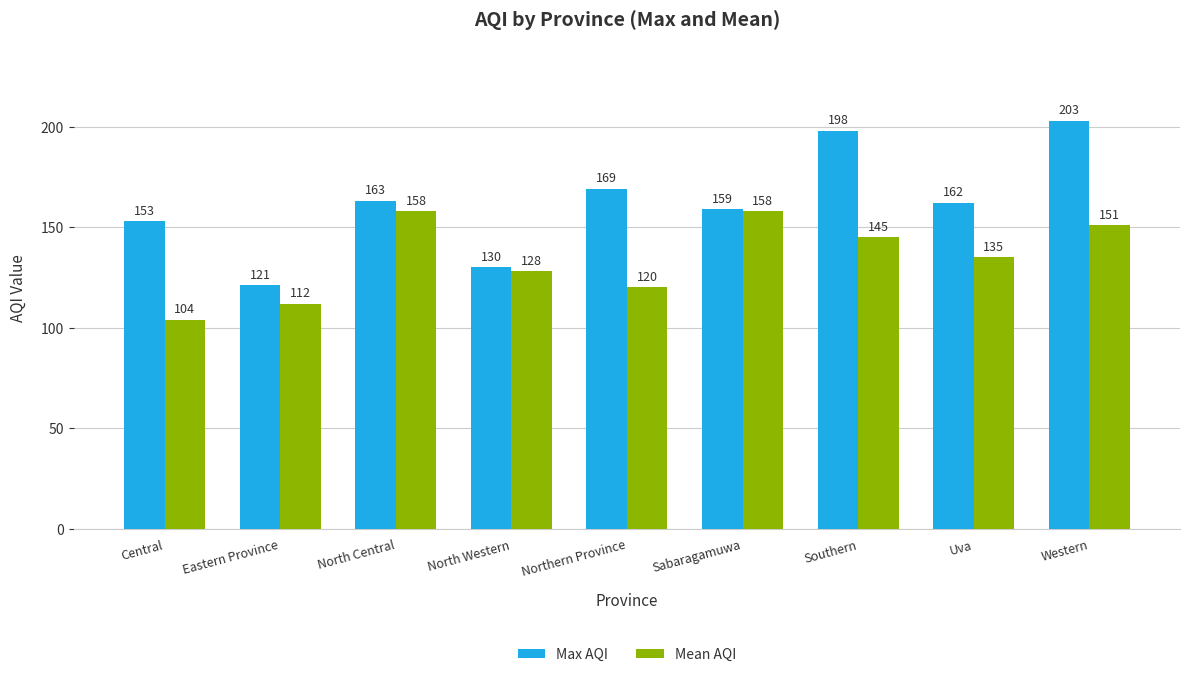

Which series has the largest total across all categories?

Max AQI